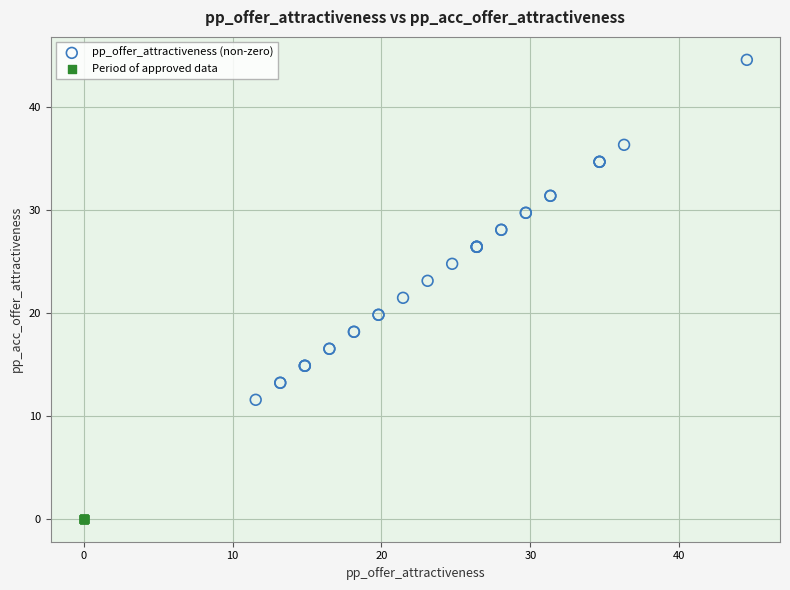

Which series reaches the minimum Y coordinate?

Period of approved data